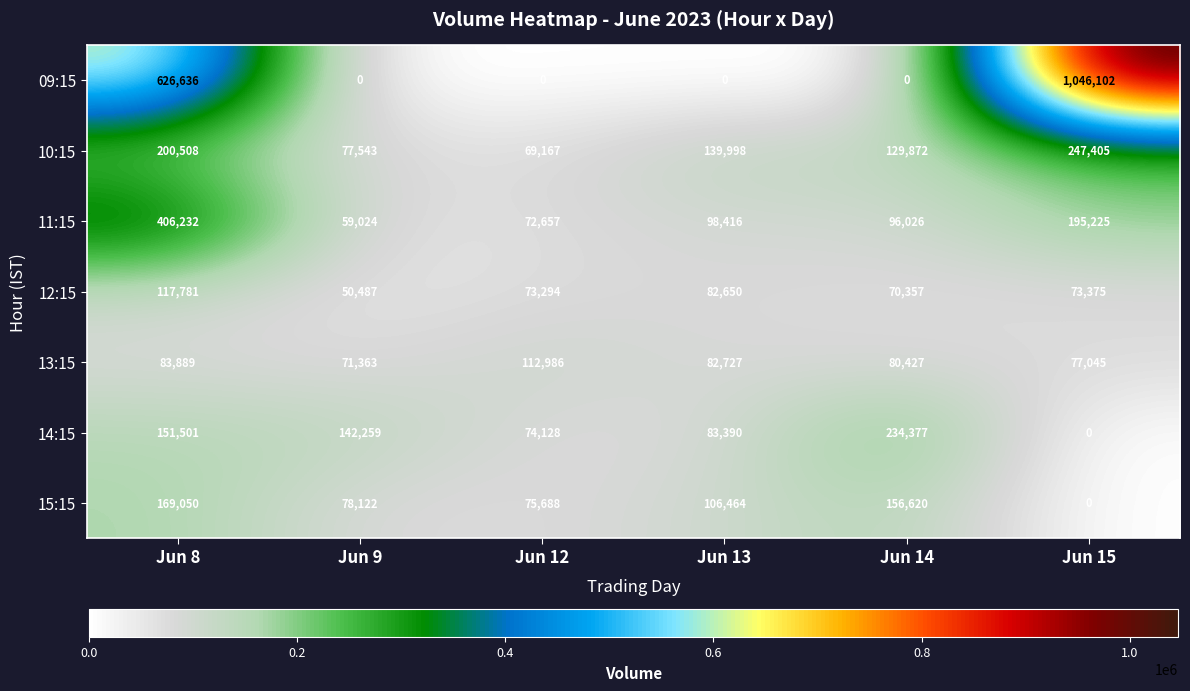

True or false: 14:15 has a value of 190482 at Jun 9.

False